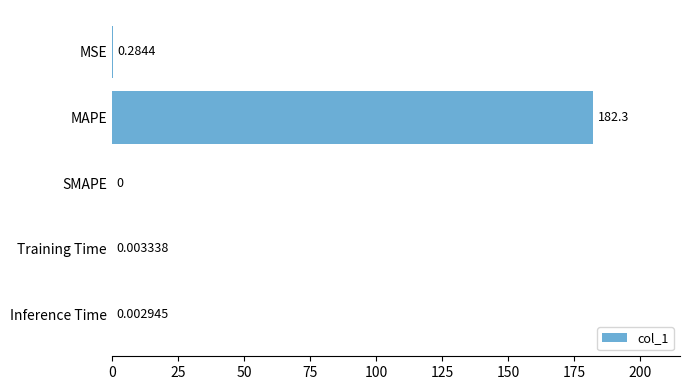

What is the change in value from MSE to MAPE?

+182.0